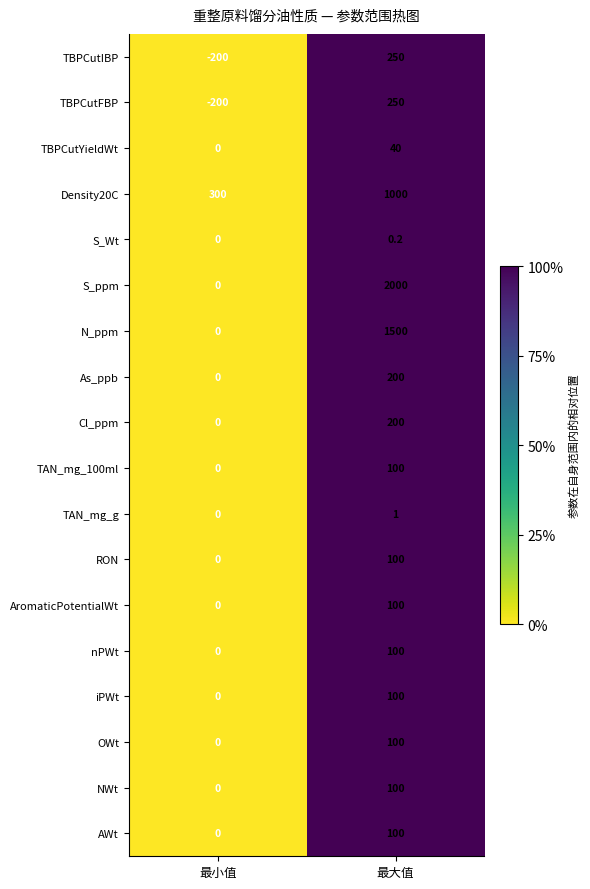

Which category has the highest value in the AromaticPotentialWt series?

最大值